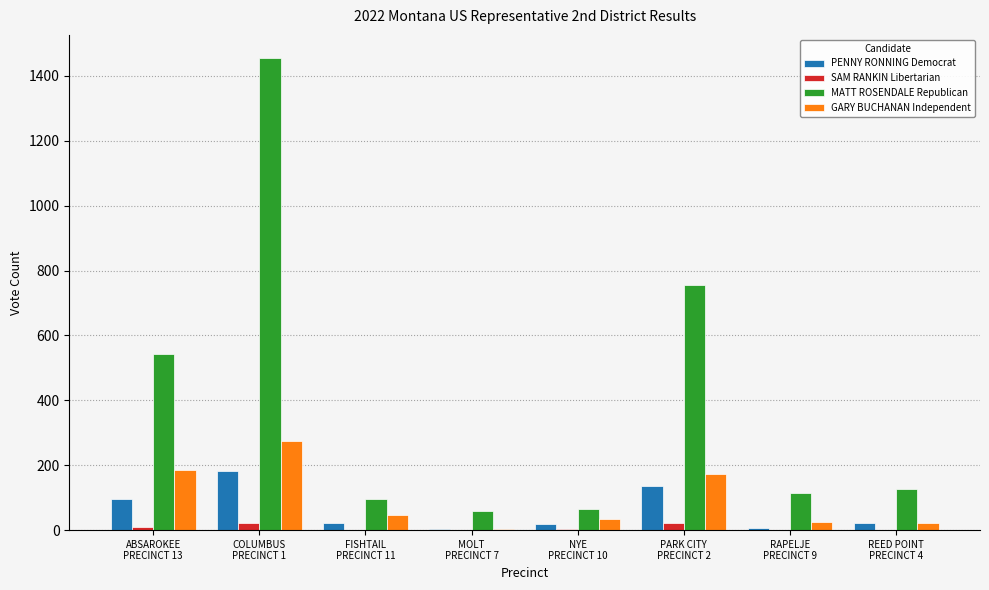

Where does the PENNY RONNING Democrat series first go above 23?

ABSAROKEE
PRECINCT 13